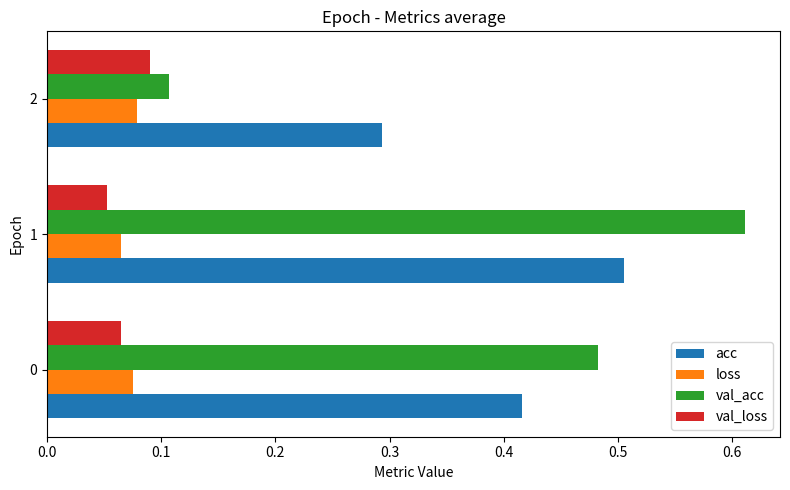

At how many categories does at least one series exceed 0?

3